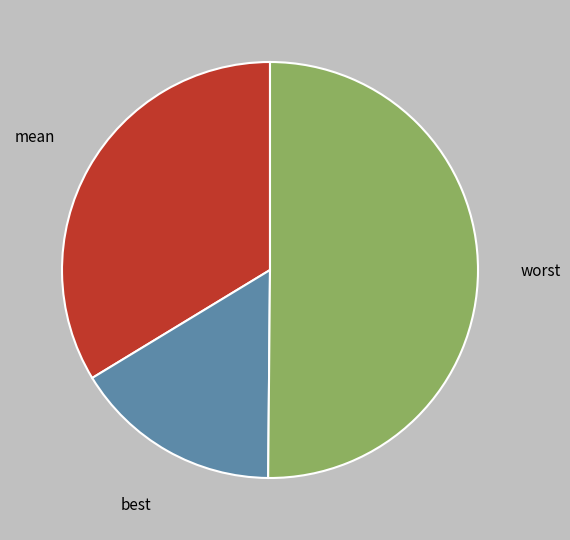

Which slice is the smallest?

best